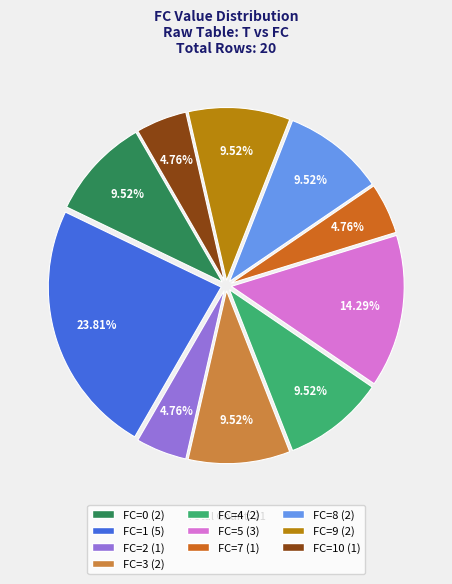

Combined, do FC=4 (2) and FC=2 (1) account for over 50%?

No